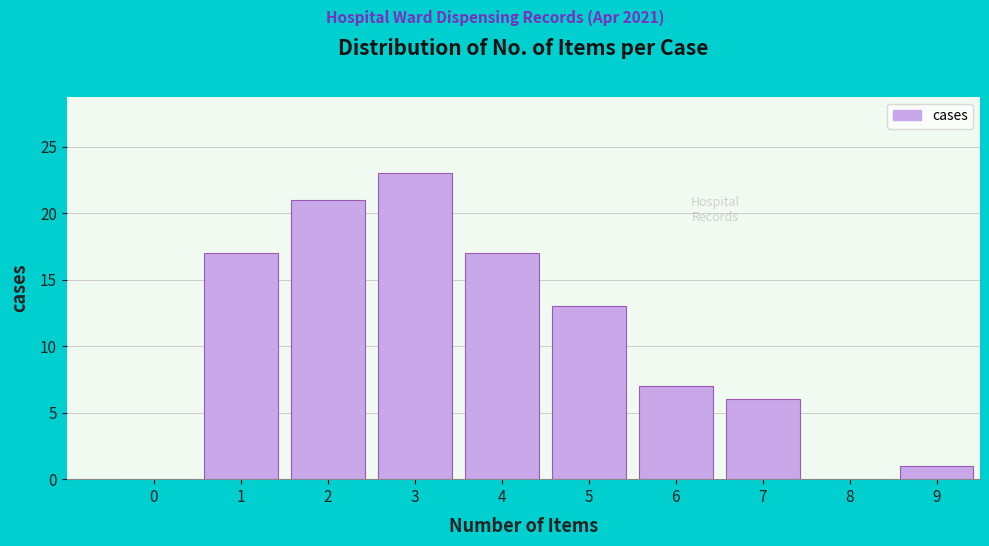

Reading left to right, extract all data points from this chart.

0=0	1=17	2=21	3=23	4=17	5=13	6=7	7=6	8=0	9=1